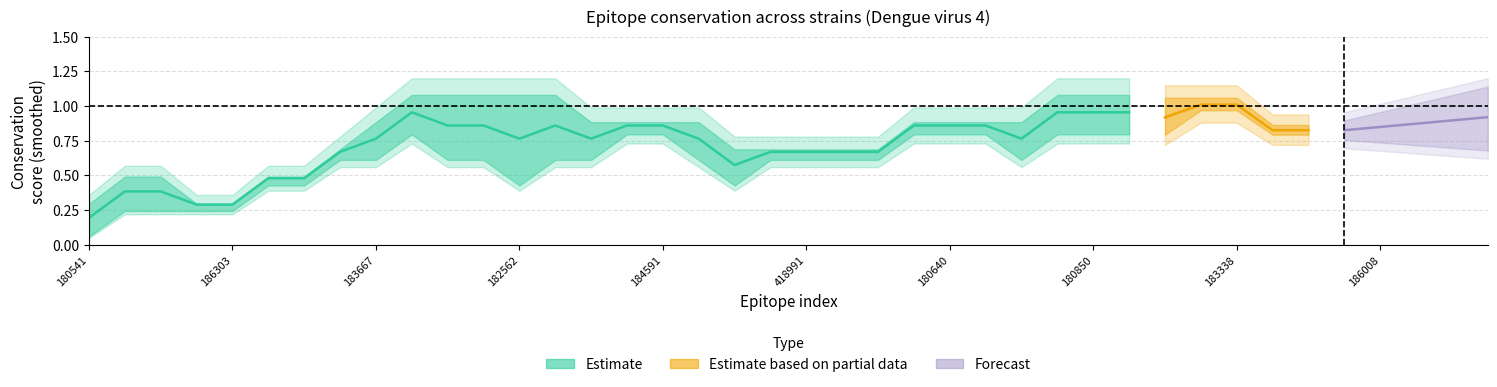

Is it true that AVW85696.1 equals -1 at 0?

False